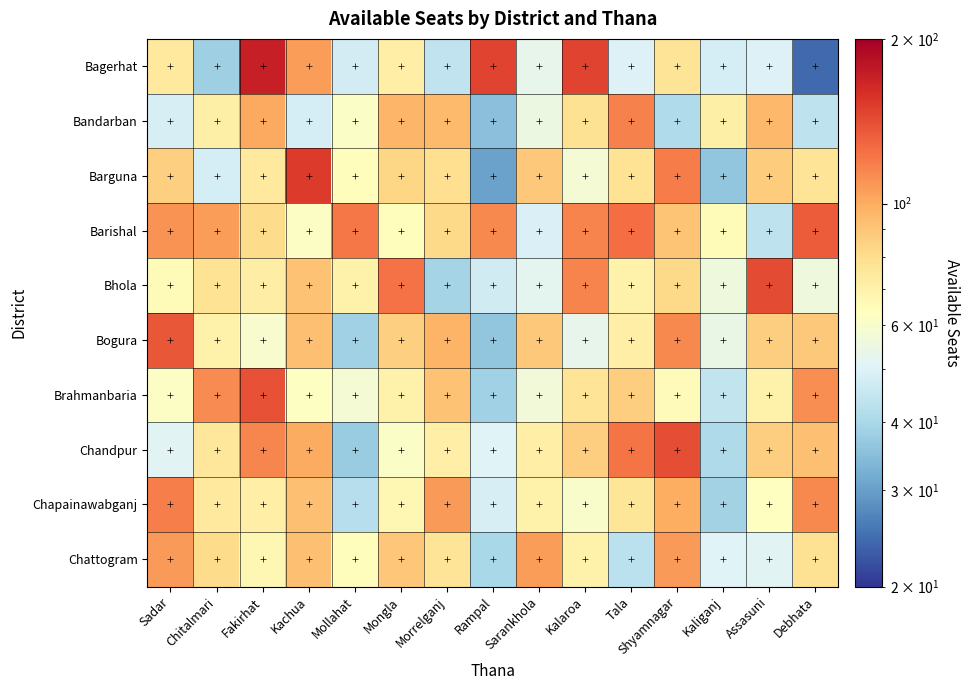

Reading left to right, extract all data points from this chart.

Bagerhat: Sadar=74.0	Chitalmari=38.1	Fakirhat=170.9	Kachua=105.9	Mollahat=47.6	Mongla=71.4	Morrelganj=44.1	Rampal=146.4	Sarankhola=53.0	Kalaroa=146.2	Tala=49.9	Shyamnagar=76.9	Kaliganj=48.0	Assasuni=49.6	Debhata=24.3
Bandarban: Sadar=48.6	Chitalmari=70.6	Fakirhat=101.5	Kachua=48.0	Mollahat=61.2	Mongla=96.0	Morrelganj=94.0	Rampal=35.0	Sarankhola=55.2	Kalaroa=77.9	Tala=117.1	Shyamnagar=41.0	Kaliganj=70.6	Assasuni=95.0	Debhata=43.7
Barguna: Sadar=85.2	Chitalmari=48.1	Fakirhat=73.9	Kachua=152.3	Mollahat=64.0	Mongla=83.0	Morrelganj=79.4	Rampal=30.3	Sarankhola=88.8	Kalaroa=57.8	Tala=77.3	Shyamnagar=119.7	Kaliganj=36.0	Assasuni=87.2	Debhata=77.0
Barishal: Sadar=109.8	Chitalmari=106.4	Fakirhat=81.0	Kachua=61.7	Mollahat=121.6	Mongla=64.1	Morrelganj=81.6	Rampal=113.7	Sarankhola=49.5	Kalaroa=116.5	Tala=125.3	Shyamnagar=90.4	Kaliganj=65.4	Assasuni=43.6	Debhata=134.3
Bhola: Sadar=65.3	Chitalmari=77.7	Fakirhat=71.8	Kachua=91.4	Mollahat=69.5	Mongla=123.1	Morrelganj=39.2	Rampal=47.3	Sarankhola=52.1	Kalaroa=116.3	Tala=69.8	Shyamnagar=81.9	Kaliganj=56.3	Assasuni=142.7	Debhata=56.2
Bogura: Sadar=136.5	Chitalmari=69.8	Fakirhat=59.6	Kachua=91.5	Mollahat=38.5	Mongla=85.3	Morrelganj=96.7	Rampal=35.9	Sarankhola=88.6	Kalaroa=53.2	Tala=71.6	Shyamnagar=113.8	Kaliganj=54.1	Assasuni=86.3	Debhata=88.5
Brahmanbaria: Sadar=61.7	Chitalmari=112.8	Fakirhat=138.8	Kachua=62.2	Mollahat=58.1	Mongla=69.7	Morrelganj=91.2	Rampal=38.3	Sarankhola=57.2	Kalaroa=76.5	Tala=86.3	Shyamnagar=64.9	Kaliganj=44.4	Assasuni=70.4	Debhata=112.0
Chandpur: Sadar=51.0	Chitalmari=75.7	Fakirhat=115.3	Kachua=100.5	Mollahat=37.3	Mongla=61.2	Morrelganj=71.7	Rampal=50.3	Sarankhola=71.1	Kalaroa=86.4	Tala=122.3	Shyamnagar=141.9	Kaliganj=40.6	Assasuni=86.5	Debhata=92.1
Chapainawabganj: Sadar=118.4	Chitalmari=74.3	Fakirhat=71.3	Kachua=91.9	Mollahat=41.8	Mongla=66.9	Morrelganj=107.2	Rampal=48.7	Sarankhola=70.4	Kalaroa=60.4	Tala=76.0	Shyamnagar=100.0	Kaliganj=38.6	Assasuni=63.2	Debhata=113.9
Chattogram: Sadar=107.3	Chitalmari=80.9	Fakirhat=67.3	Kachua=91.8	Mollahat=64.2	Mongla=89.4	Morrelganj=76.6	Rampal=39.9	Sarankhola=105.7	Kalaroa=69.7	Tala=43.3	Shyamnagar=106.6	Kaliganj=50.1	Assasuni=51.2	Debhata=78.0